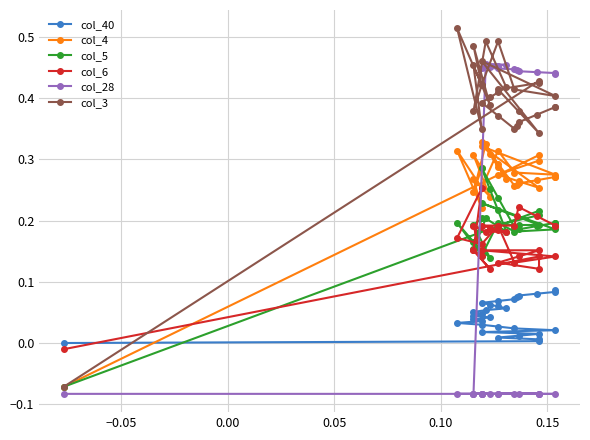

How many data points in col_6 are less than 0?

1